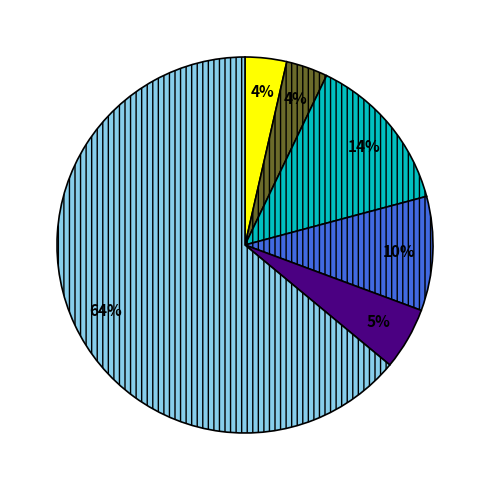

Does any single category account for the majority?

Yes